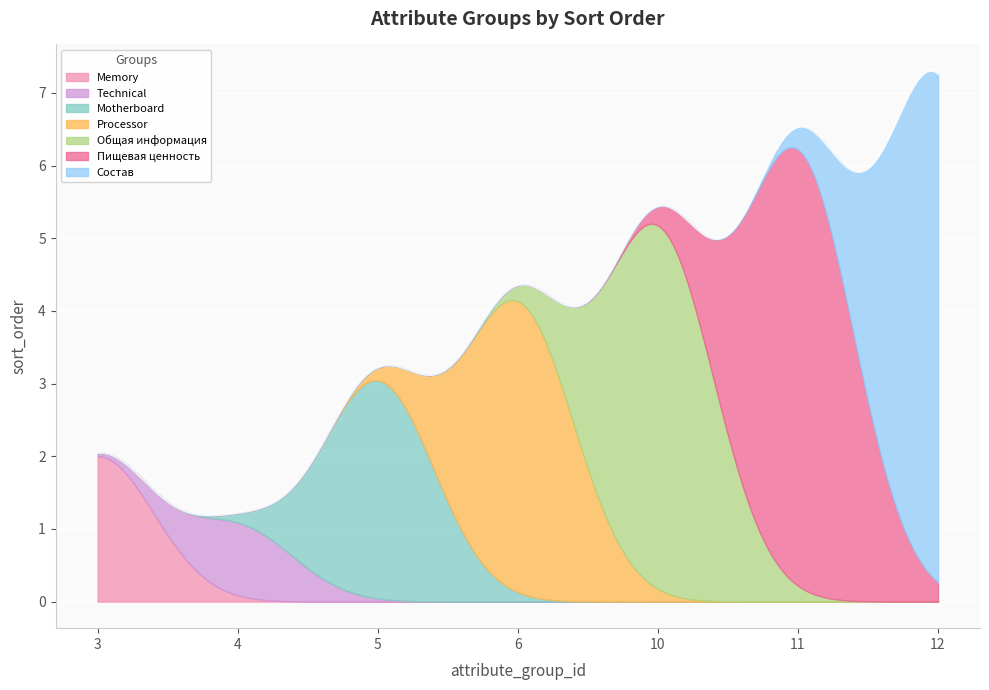

Reading right to left, extract all data points from this chart.

12=7	11=6	10=5	6=4	5=3	4=1	3=2